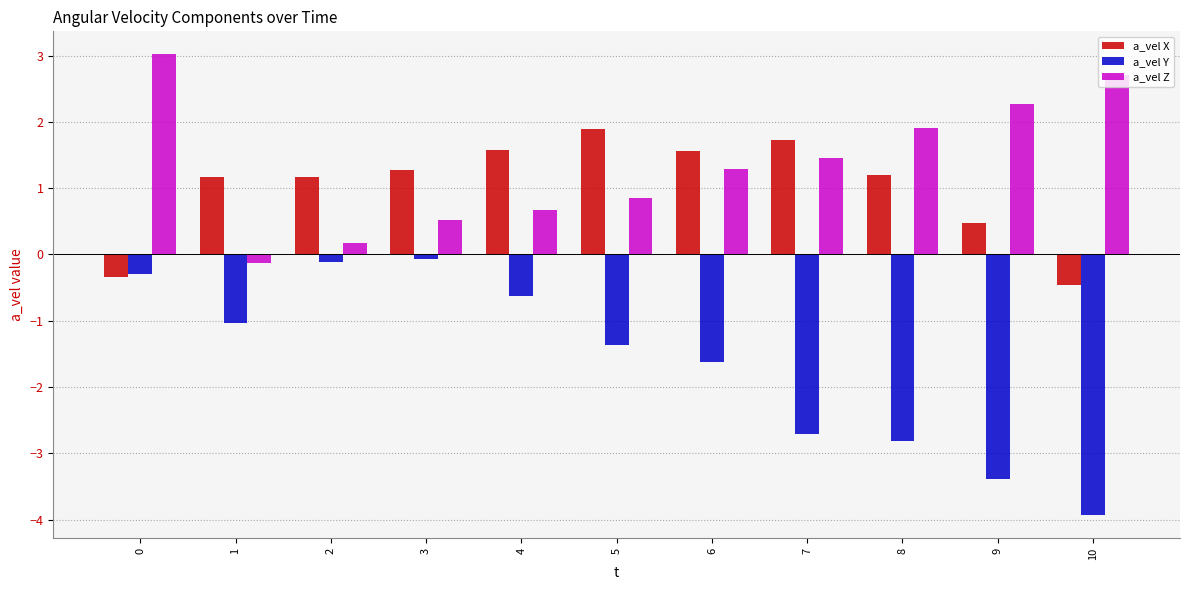

Reading left to right, extract all data points from this chart.

a_vel X: 0=-0.3	1=1.2	2=1.2	3=1.3	4=1.6	5=1.9	6=1.6	7=1.7	8=1.2	9=0.5	10=-0.5
a_vel Y: 0=-0.3	1=-1.0	2=-0.1	3=-0.1	4=-0.6	5=-1.4	6=-1.6	7=-2.7	8=-2.8	9=-3.4	10=-3.9
a_vel Z: 0=3.0	1=-0.1	2=0.2	3=0.5	4=0.7	5=0.9	6=1.3	7=1.4	8=1.9	9=2.3	10=2.7